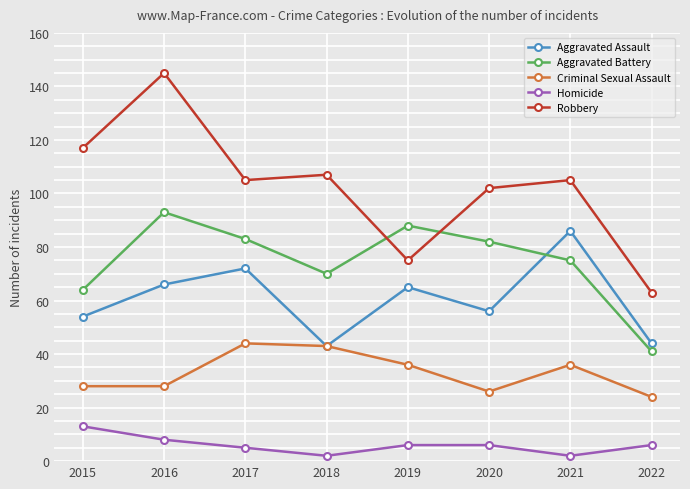

Reading left to right, list all the values displayed in this chart.

Aggravated Assault: 2015=54	2016=66	2017=72	2018=43	2019=65	2020=56	2021=86	2022=44
Aggravated Battery: 2015=64	2016=93	2017=83	2018=70	2019=88	2020=82	2021=75	2022=41
Criminal Sexual Assault: 2015=28	2016=28	2017=44	2018=43	2019=36	2020=26	2021=36	2022=24
Homicide: 2015=13	2016=8	2017=5	2018=2	2019=6	2020=6	2021=2	2022=6
Robbery: 2015=117	2016=145	2017=105	2018=107	2019=75	2020=102	2021=105	2022=63